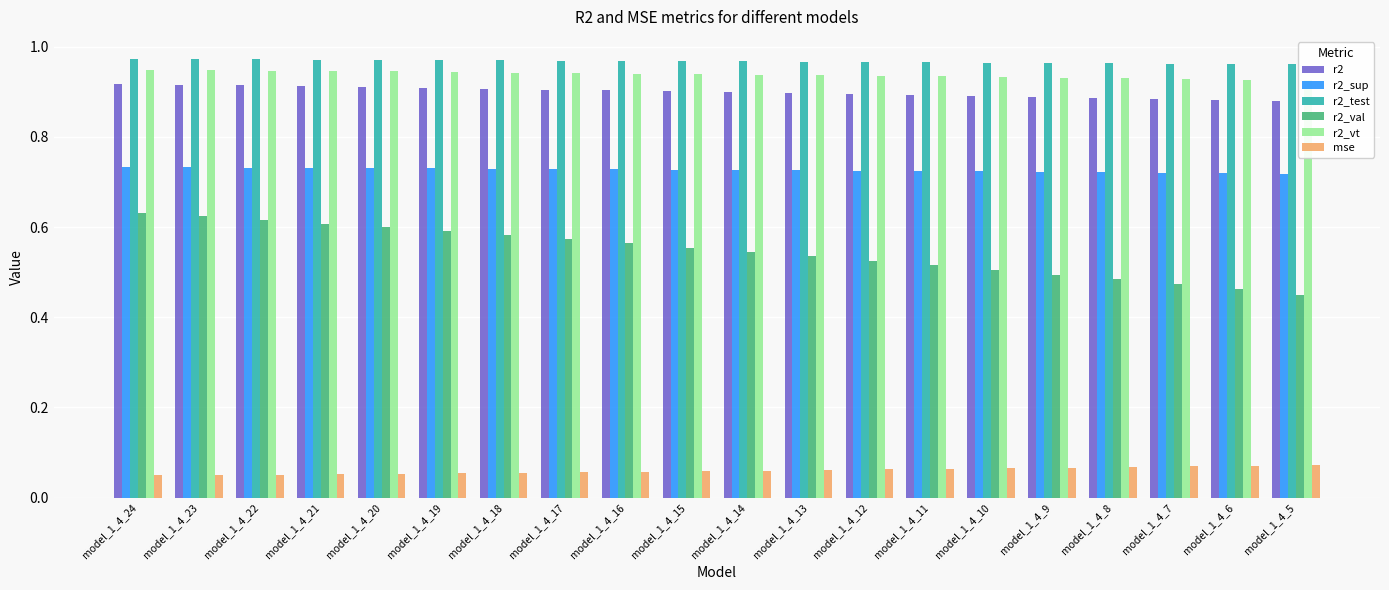

Is the value of r2_sup at model_1_4_18 greater than the value of r2_val at model_1_4_21?

Yes